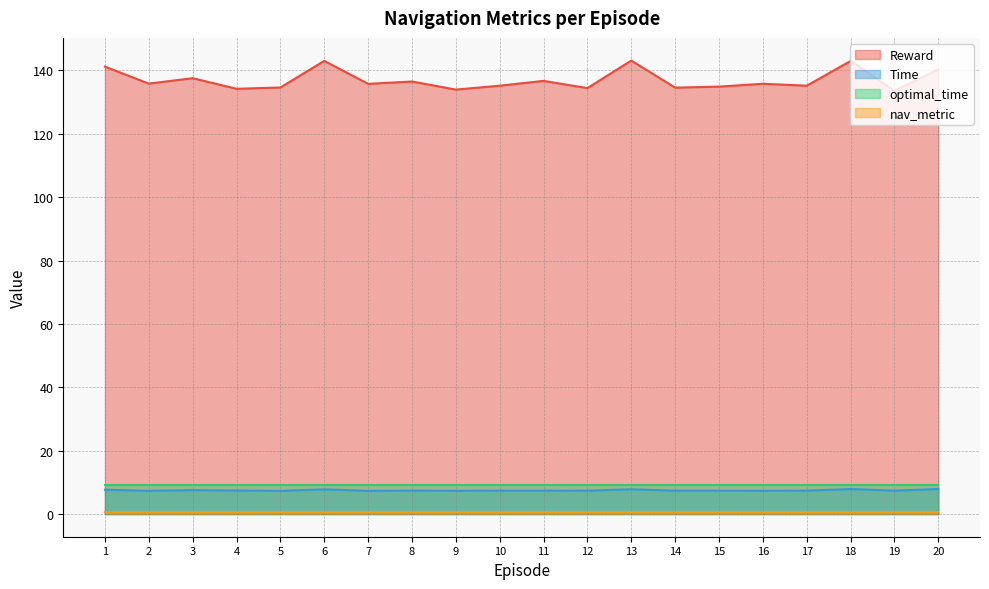

Does the chart have visible grid lines?

Yes